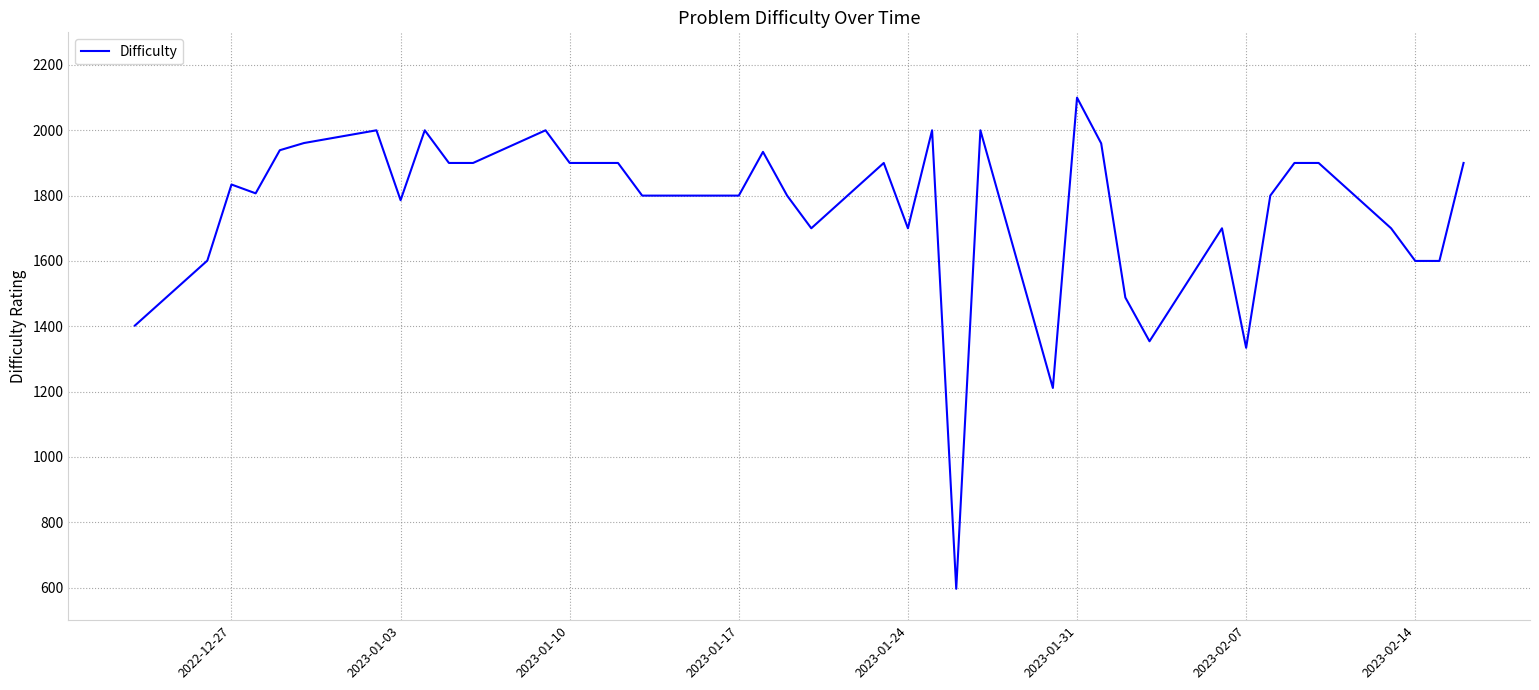

What is the minimum value shown in the chart?

596